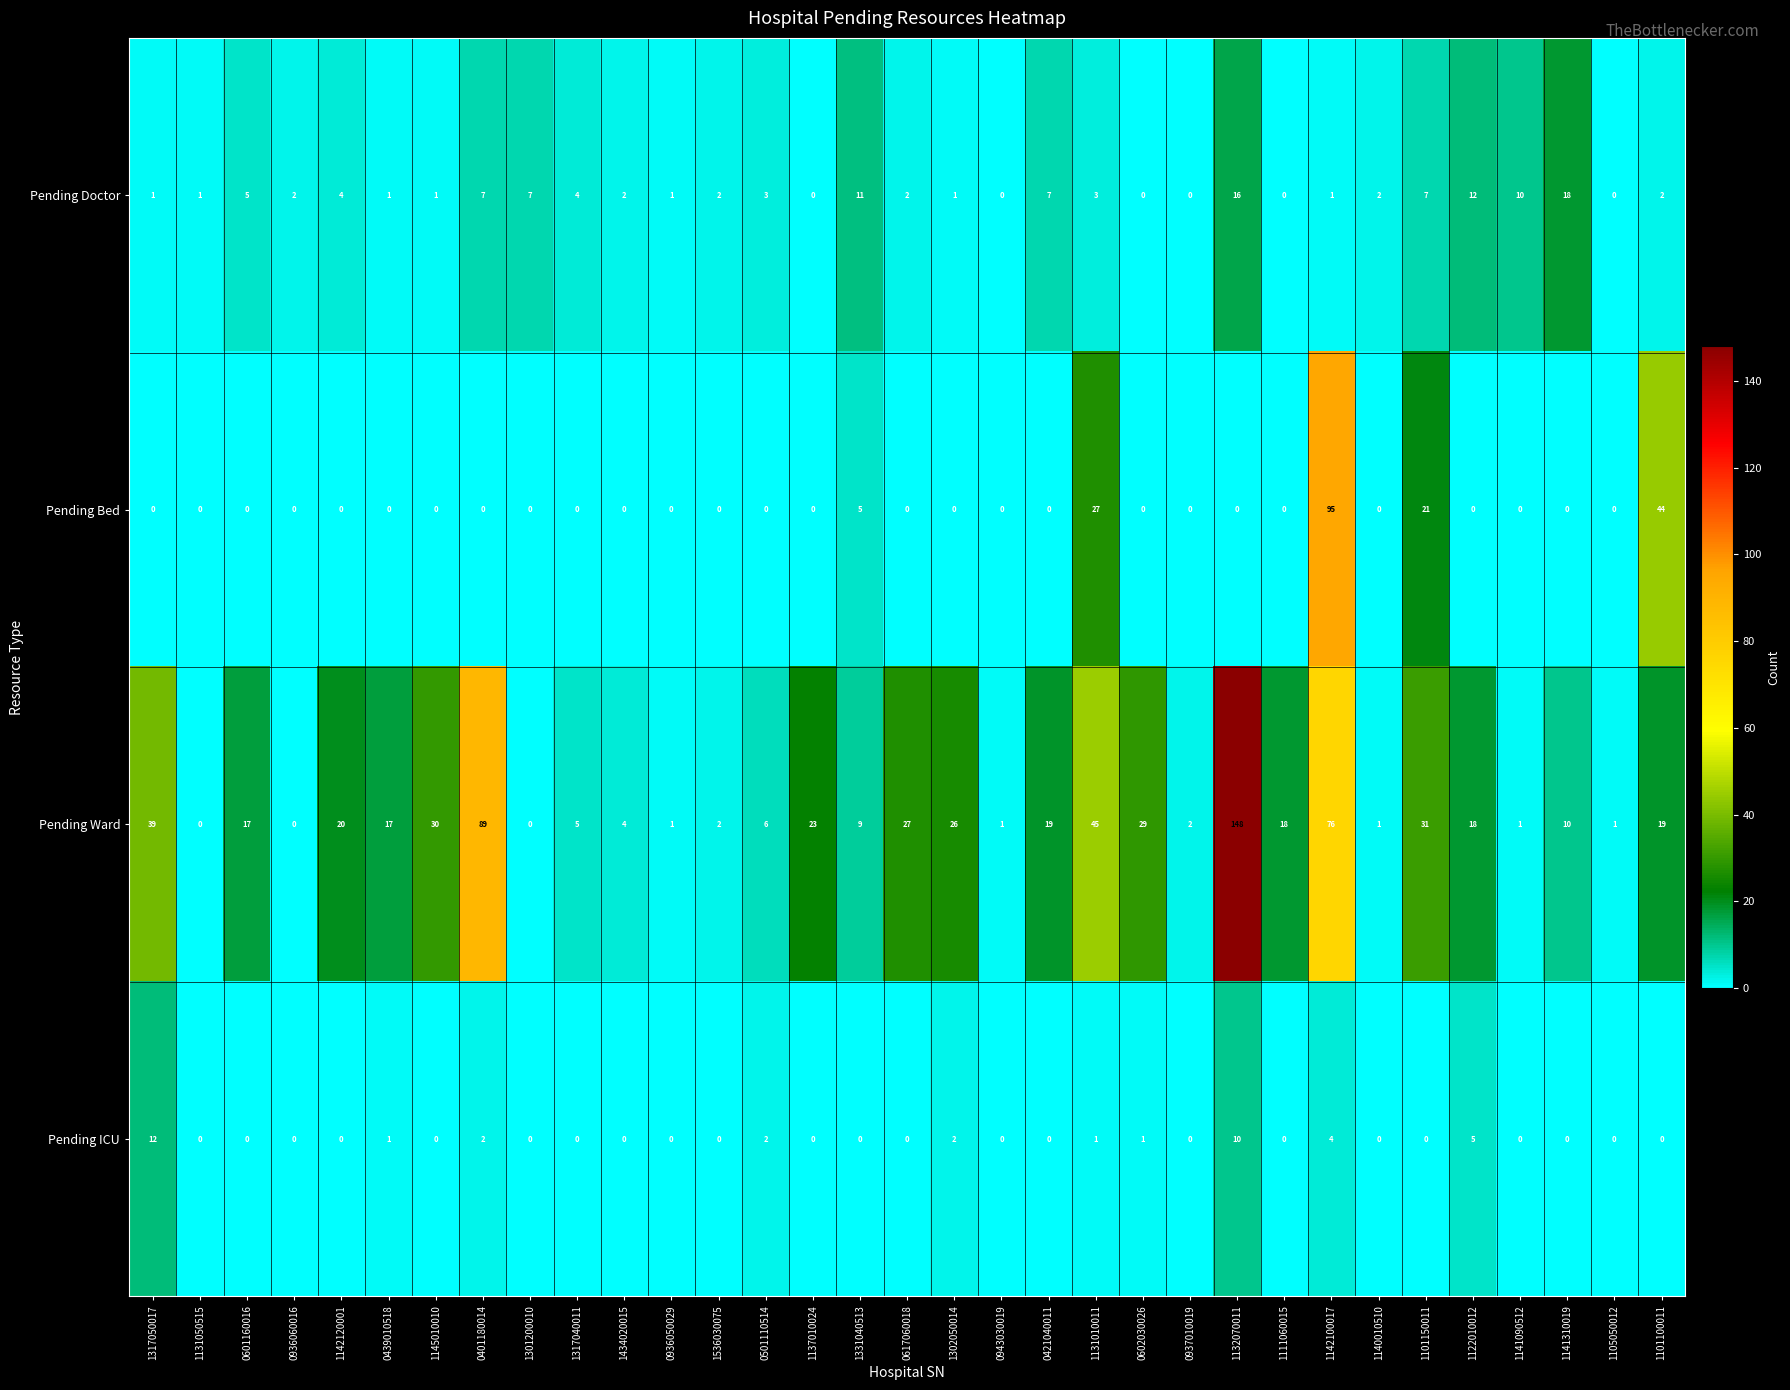

The value of Pending ICU at 1141310019 is -6. True or false?

False